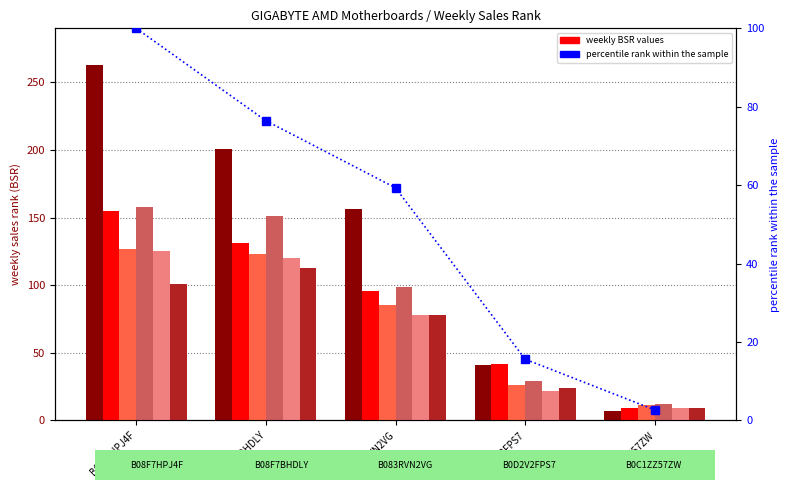

What is the label of the 5th bar from the left?

B0C1ZZ57ZW